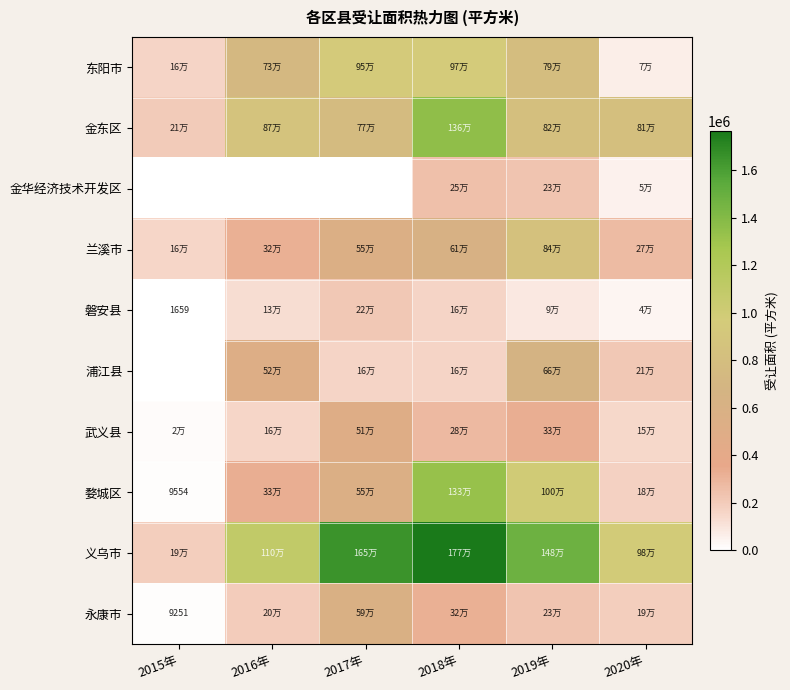

Which series has the largest range (max minus min)?

义乌市